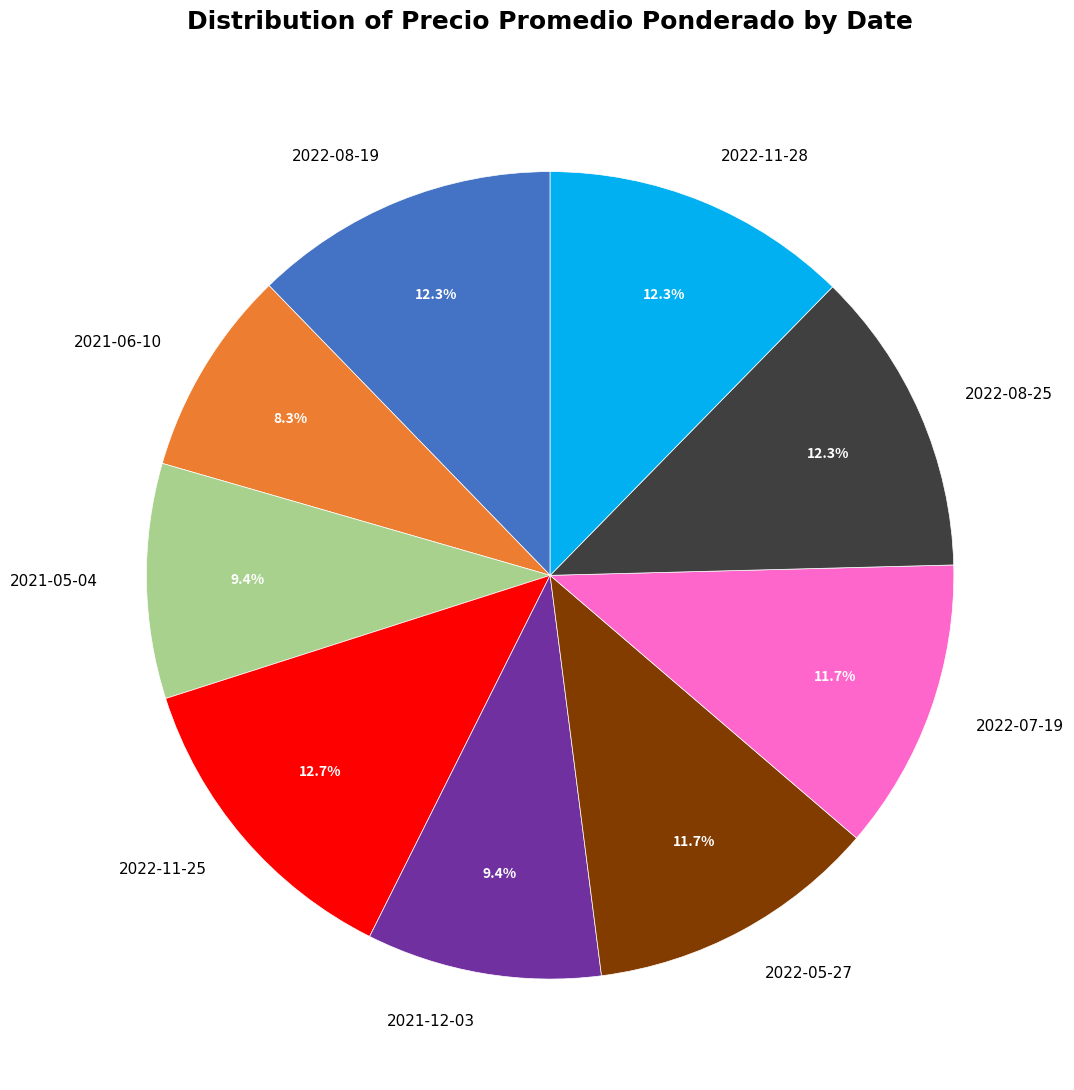

How many slices are in this pie chart?

9